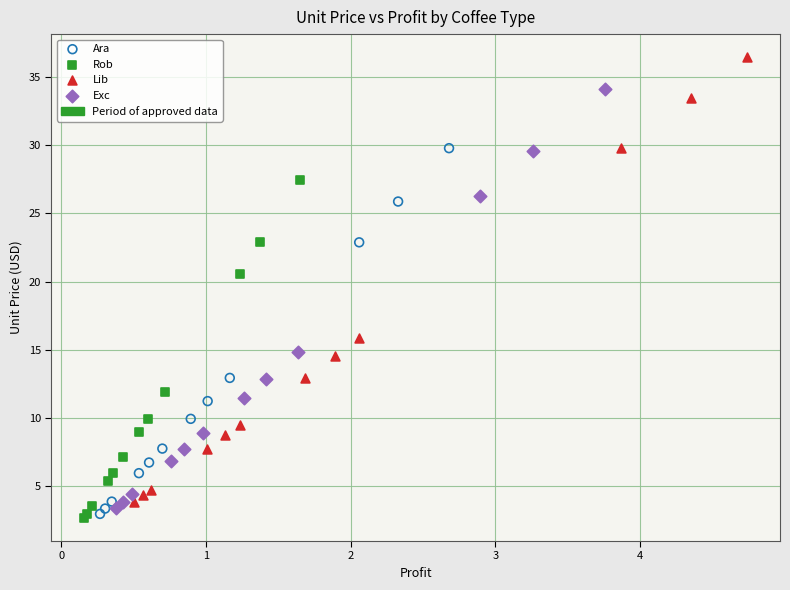

Which series reaches the minimum Y coordinate?

Rob